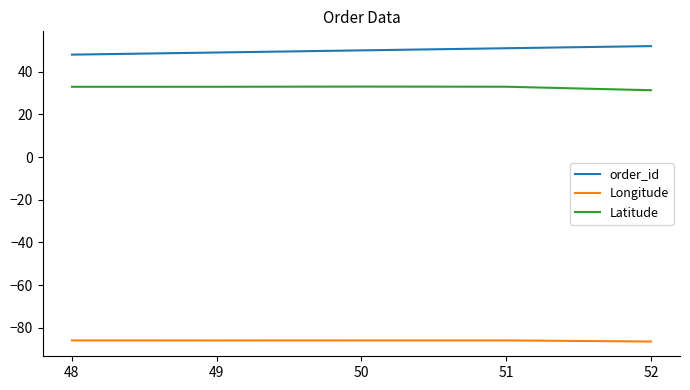

True or false: Longitude and order_id cross at least once.

False